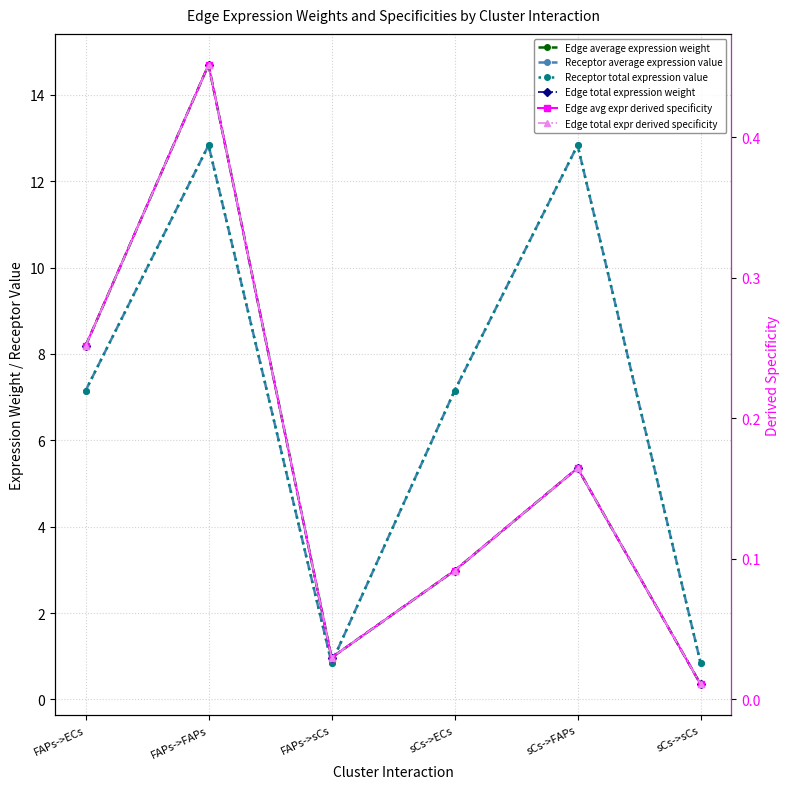

What position from the left is FAPs->sCs?

3